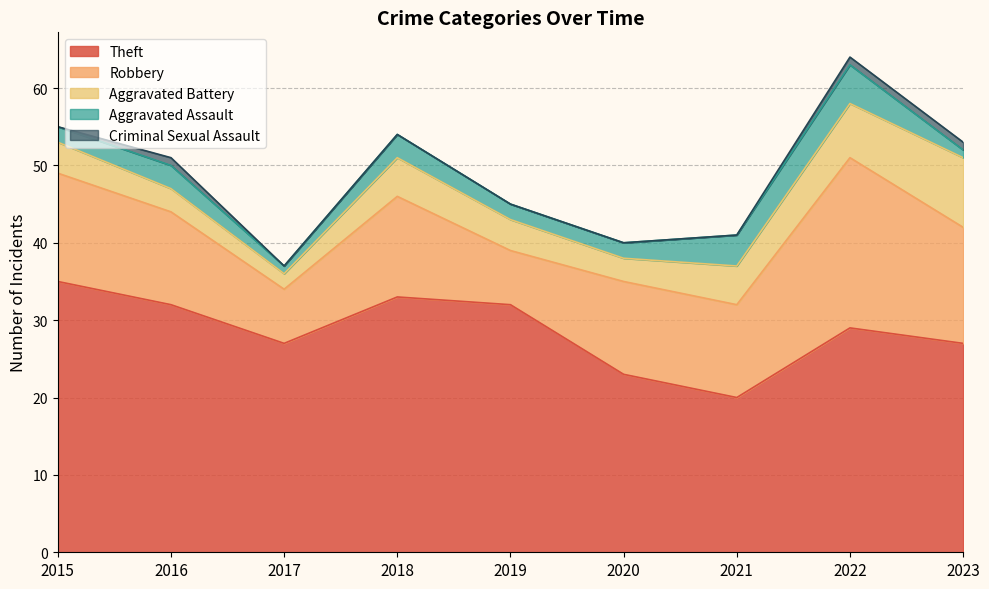

At which label is Theft closest to 27?

2017